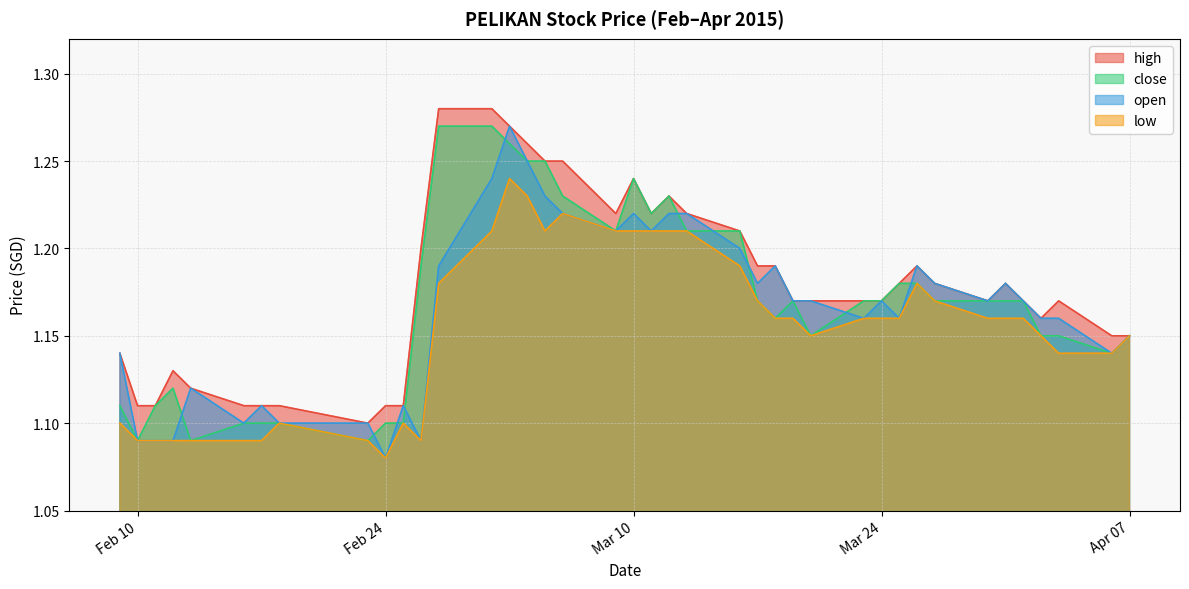

True or false: open and low intersect in this chart.

False